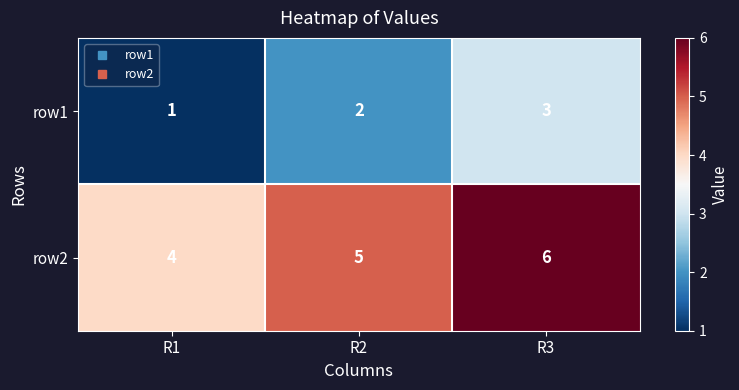

Count the number of data series in this chart.

2